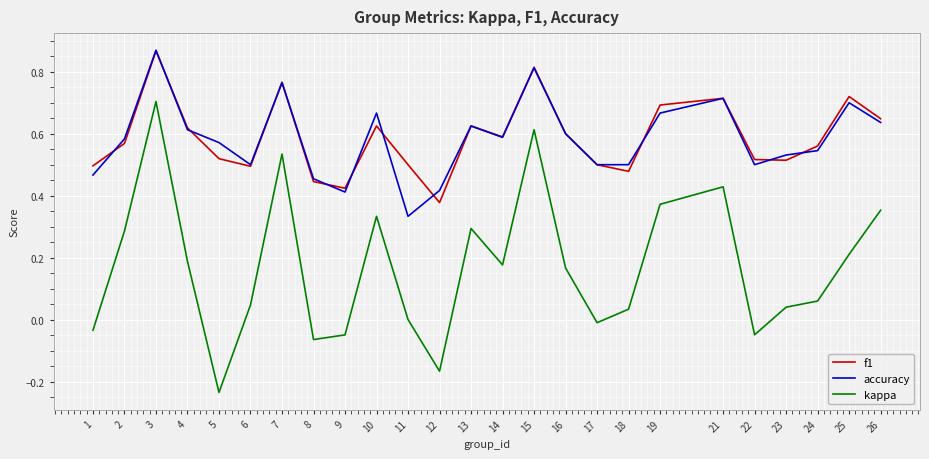

The value of accuracy at 7 is 0.5. True or false?

False